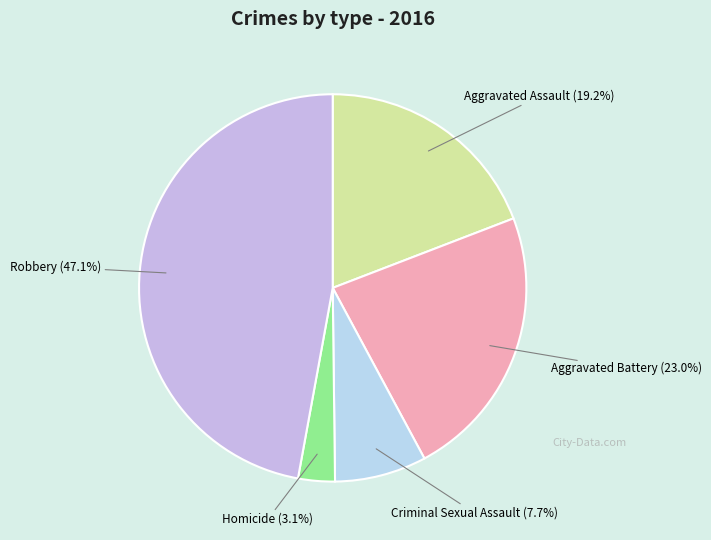

To the nearest percent, what is the difference between the largest and smallest slice percentages?

44%